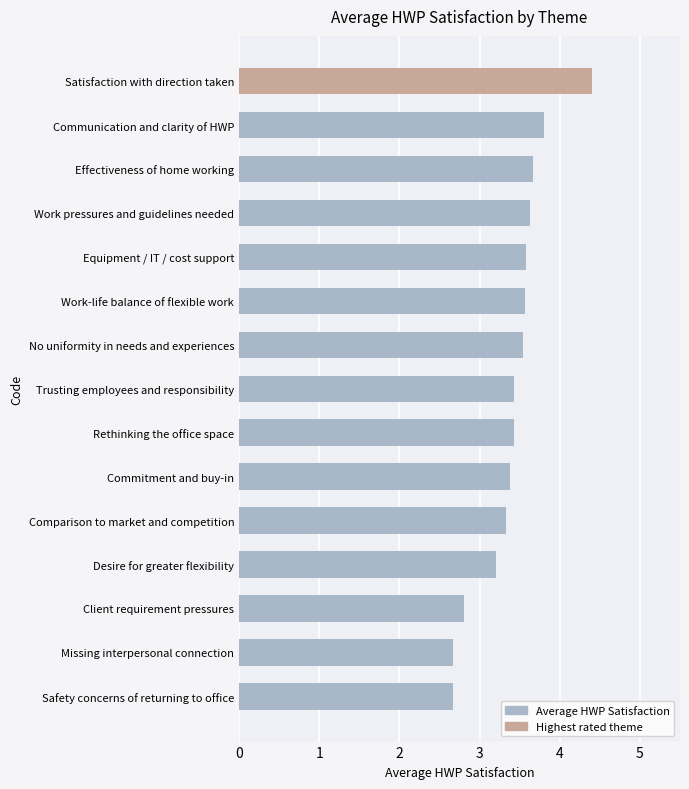

Which has a higher value, Client requirement pressures or Safety concerns of returning to office?

Client requirement pressures